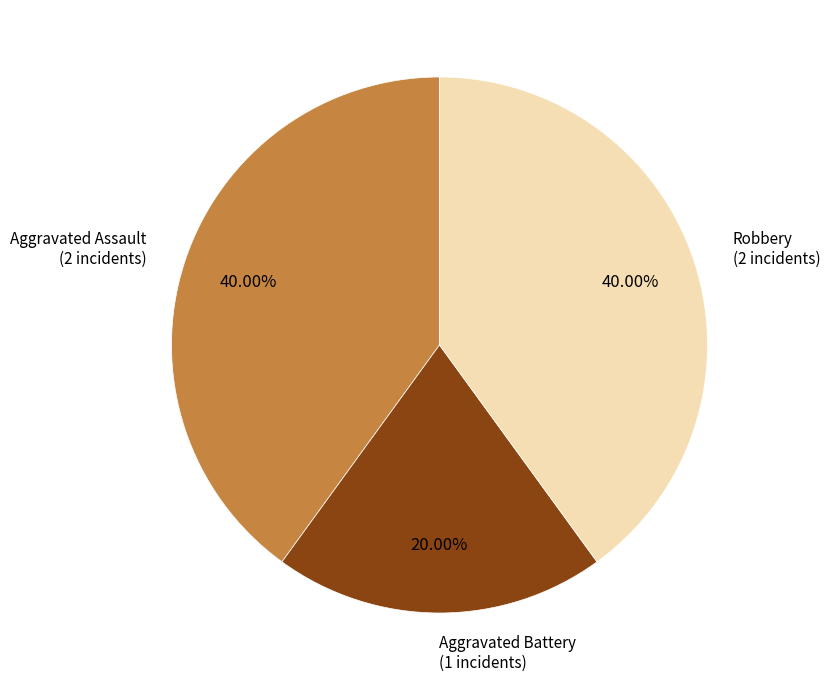

Is there a majority slice in this chart?

No